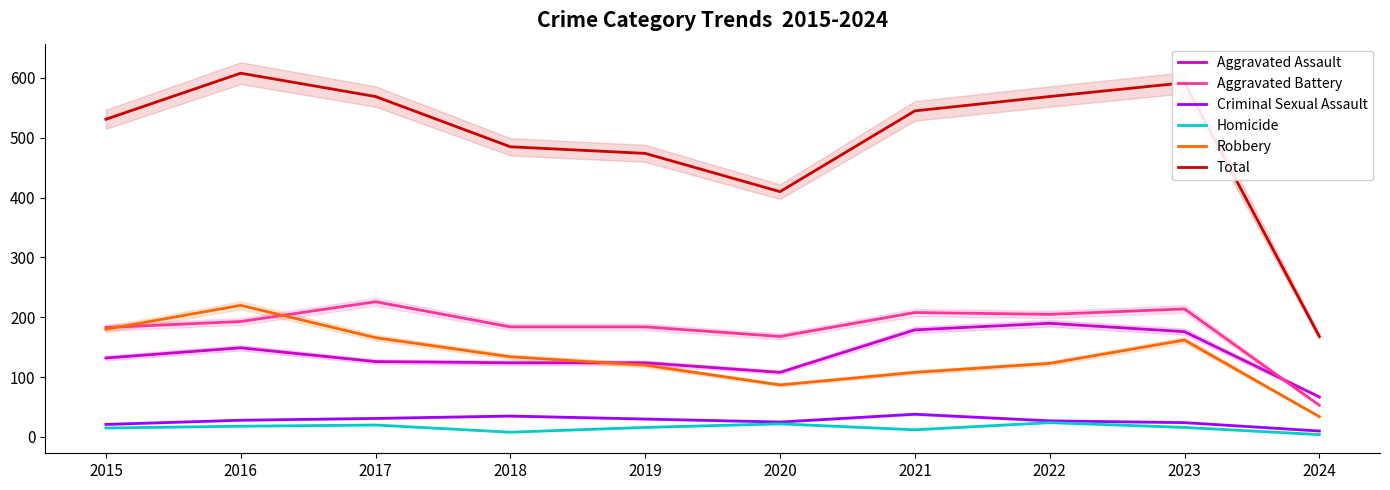

What is the total value across all series at 2022?

1138